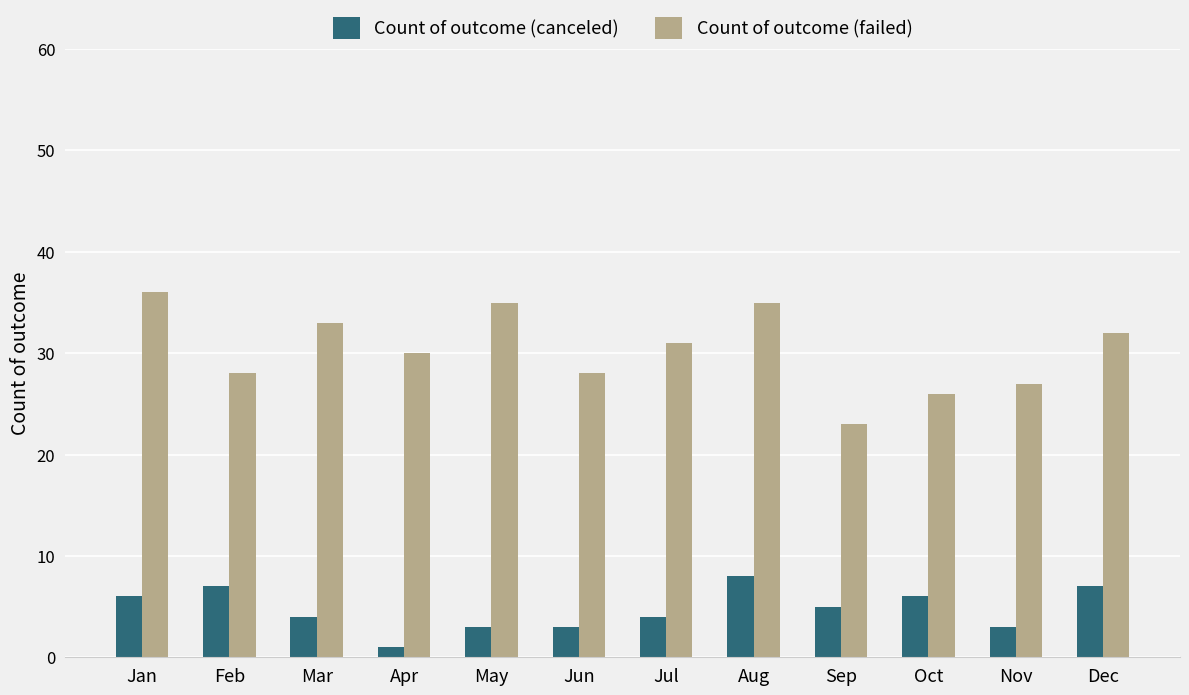

Rank the series at Oct from lowest to highest value.

Count of outcome (canceled), Count of outcome (failed)